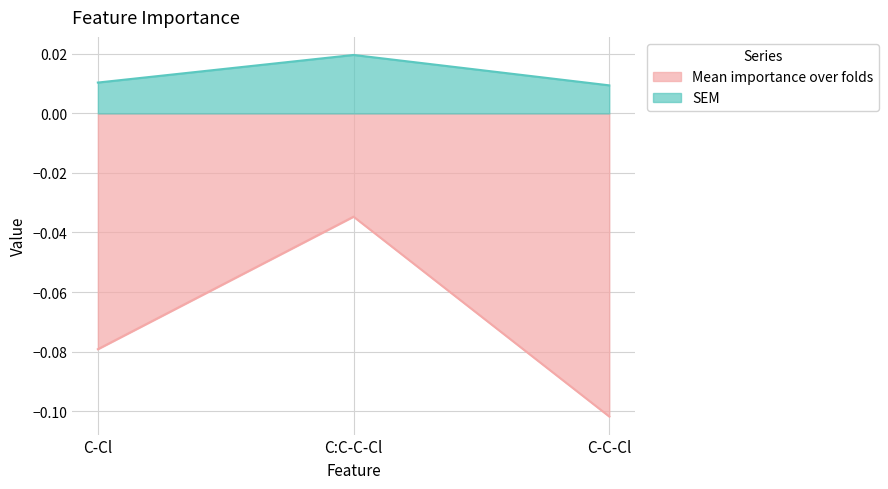

What is the total value across all series at C-Cl?

-0.1